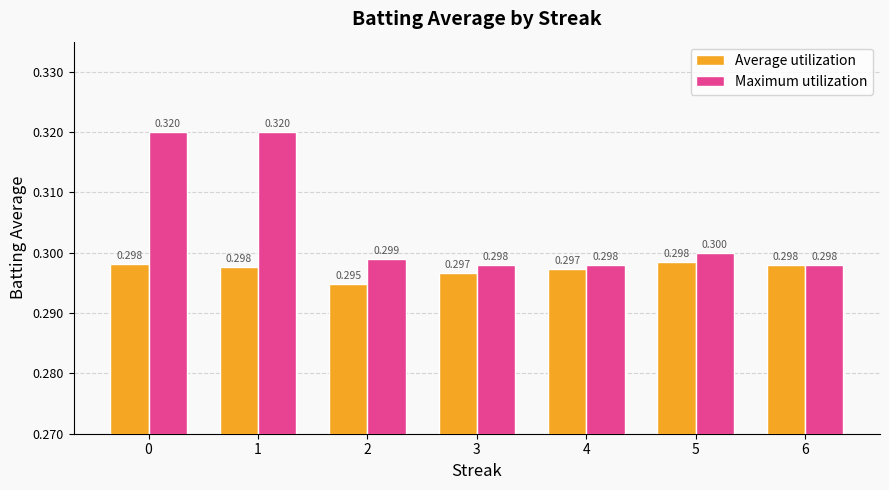

Is the value of Average utilization at 5 greater than the value of Maximum utilization at 5?

No